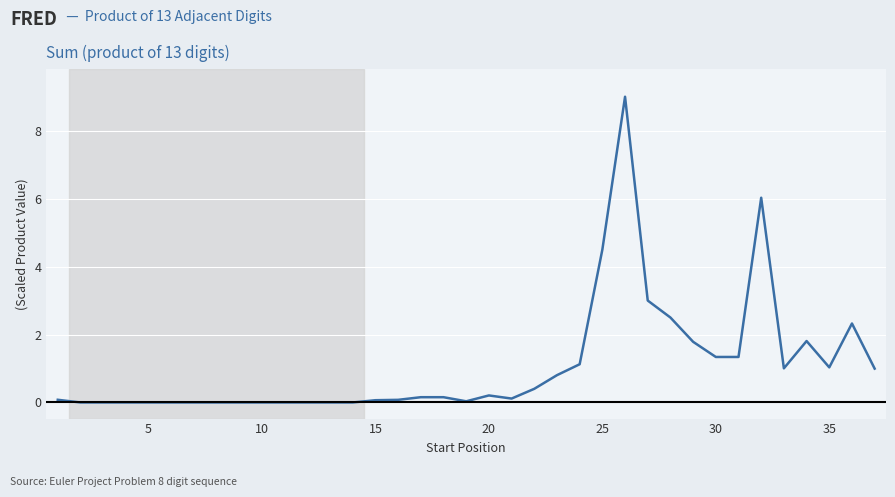

What is the average value?

1.1